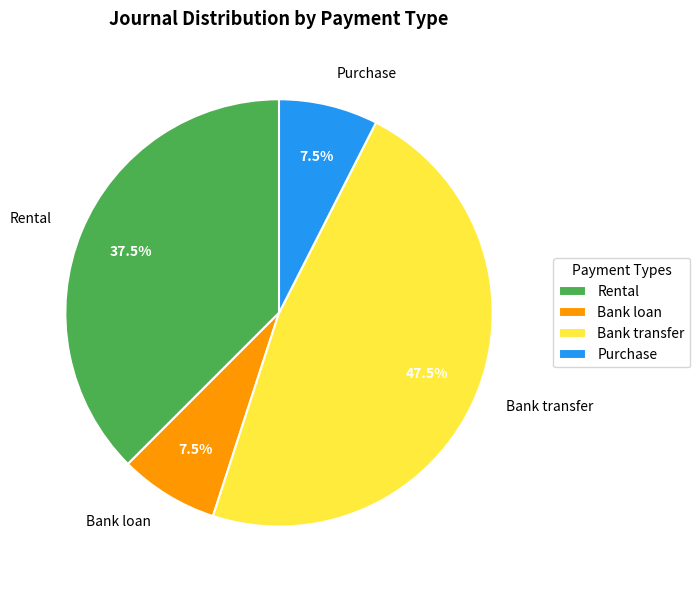

Is there a majority slice in this chart?

No